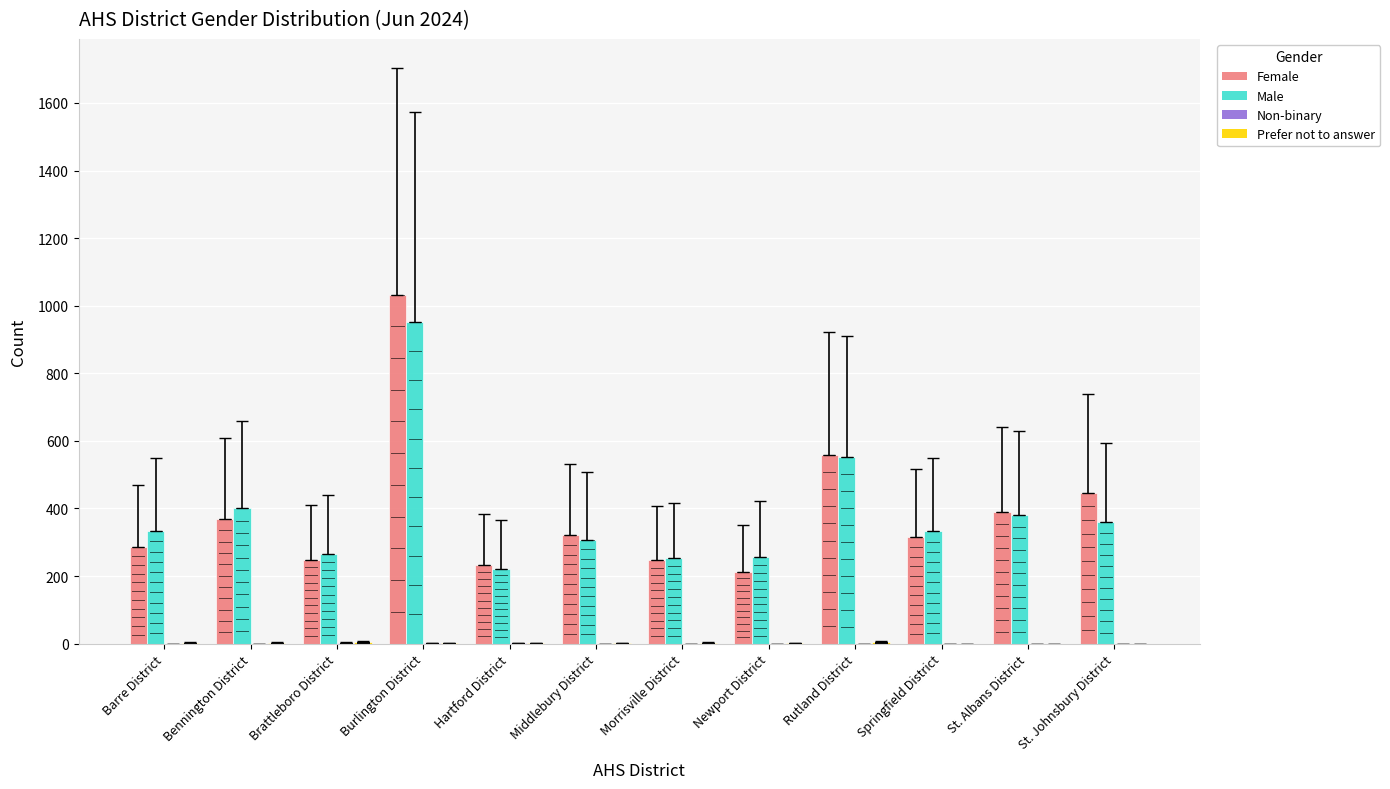

Reading left to right, list all the values displayed in this chart.

Female: 285	369	248	1033	233	322	247	213	559	314	389	447
Male: 333	400	266	953	222	307	253	255	552	332	381	360
Non-binary: 0	0	3	1	1	0	0	0	0	0	0	0
Prefer not to answer: 3	3	5	1	1	1	3	1	4	0	0	0